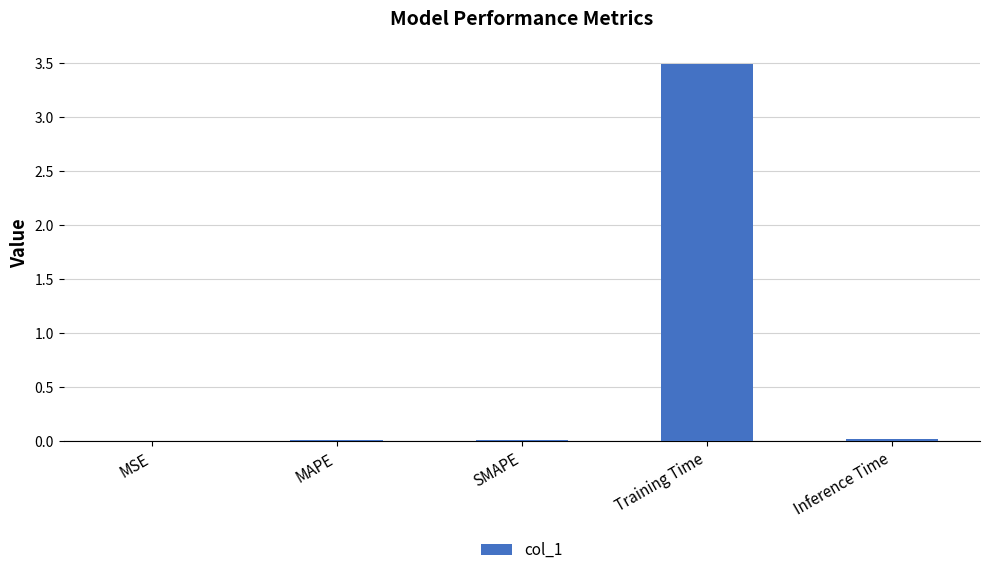

The value at MAPE is 0.0. True or false?

True